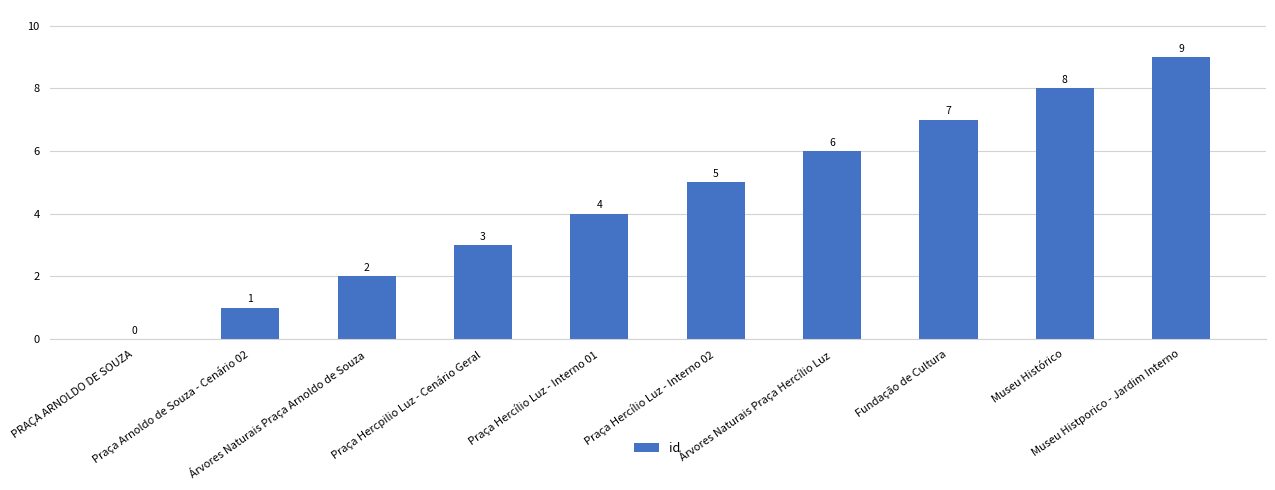

Which has a higher value, Fundação de Cultura or Praça Hercílio Luz - Interno 02?

Fundação de Cultura